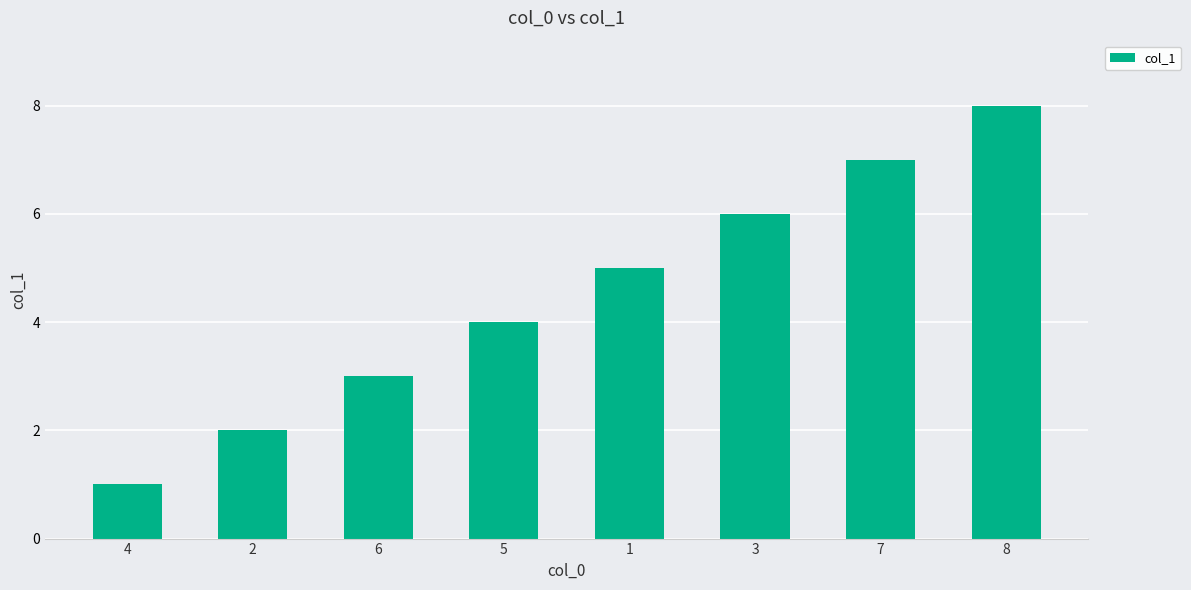

What value does the data have at 5?

4